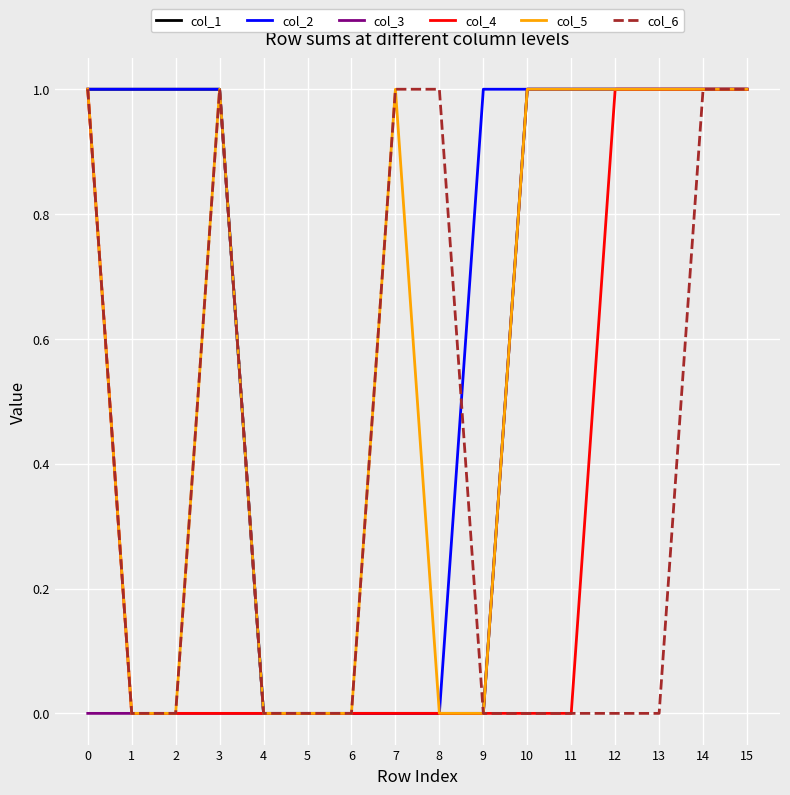

What is the total value across all series at 10?

4